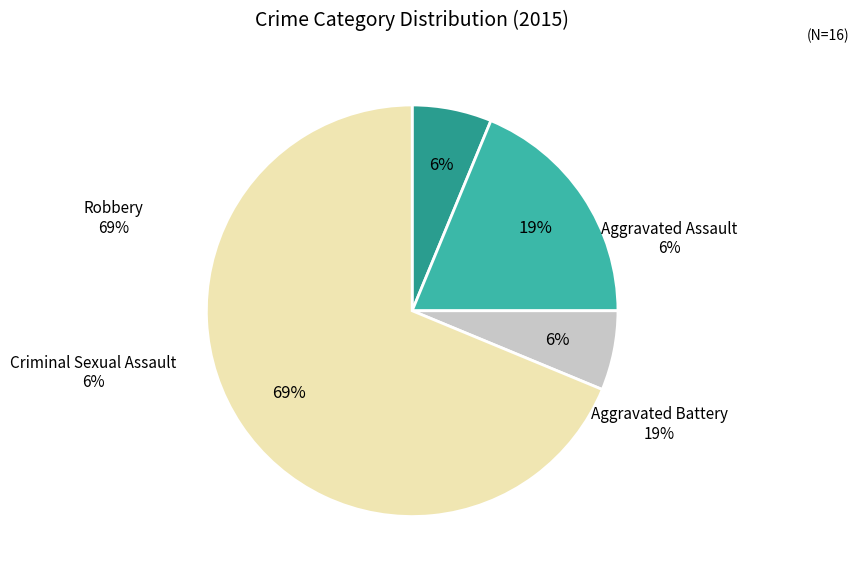

To the nearest percent, what is the average slice percentage?

25%